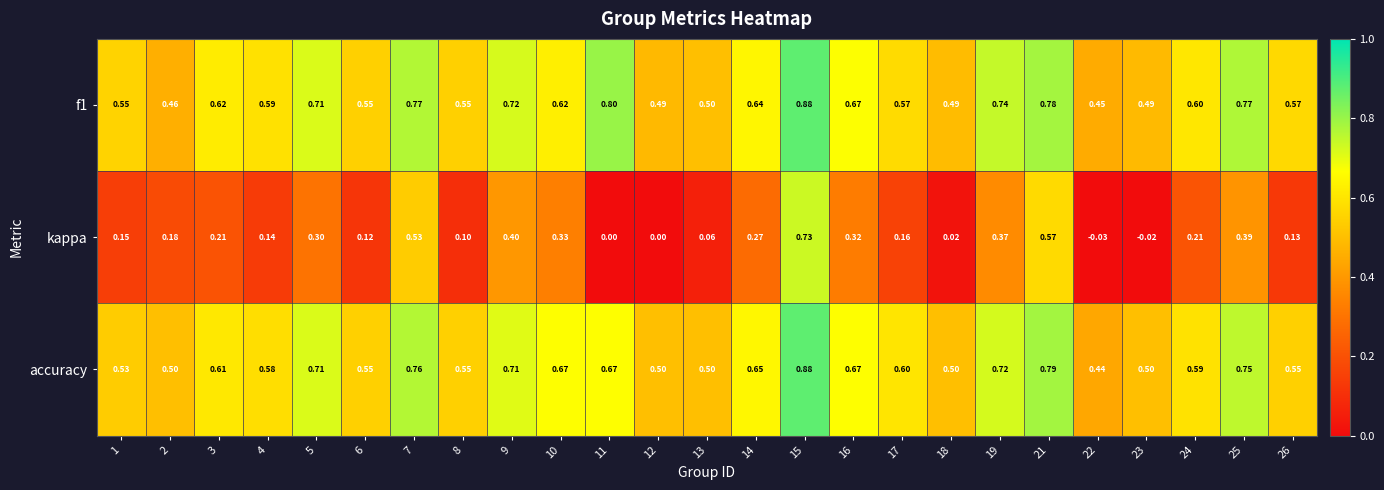

Which series changed the most between 6 and 17?

accuracy